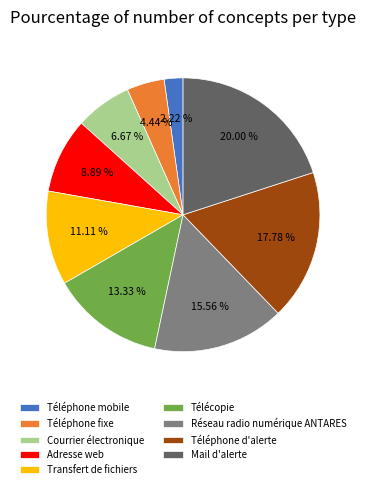

How many slices are in this pie chart?

9